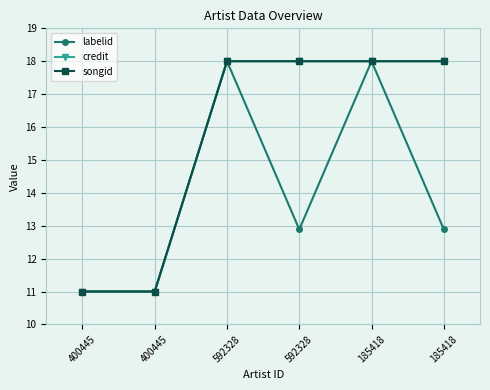

True or false: songid and credit intersect in this chart.

False